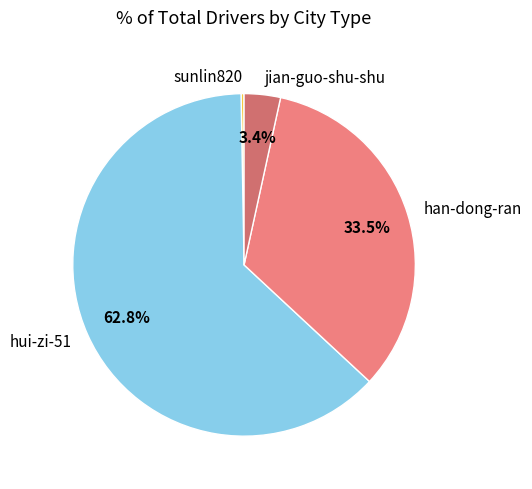

Rank the categories by value from highest to lowest.

hui-zi-51, han-dong-ran, jian-guo-shu-shu, sunlin820